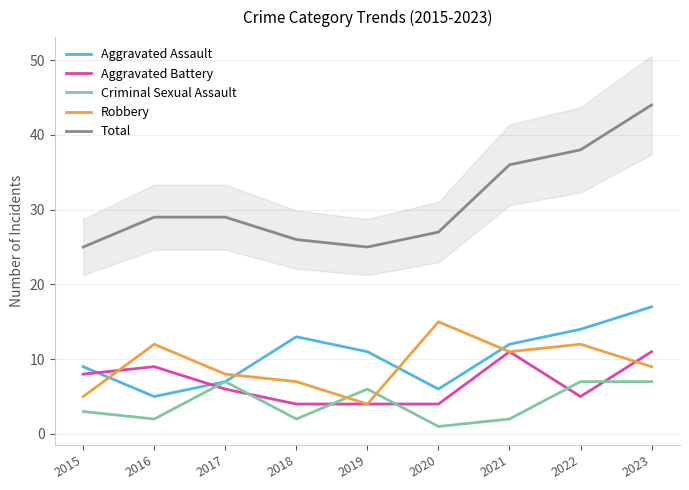

What is the average value of the Robbery series?

9